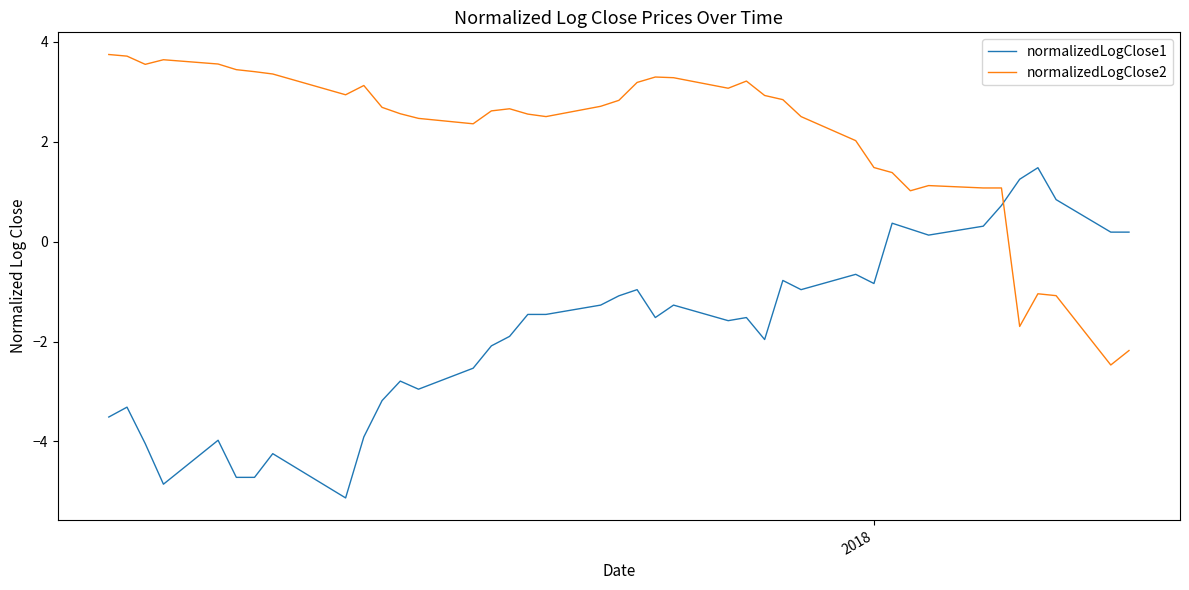

What is the minimum value for normalizedLogClose1?

-5.1